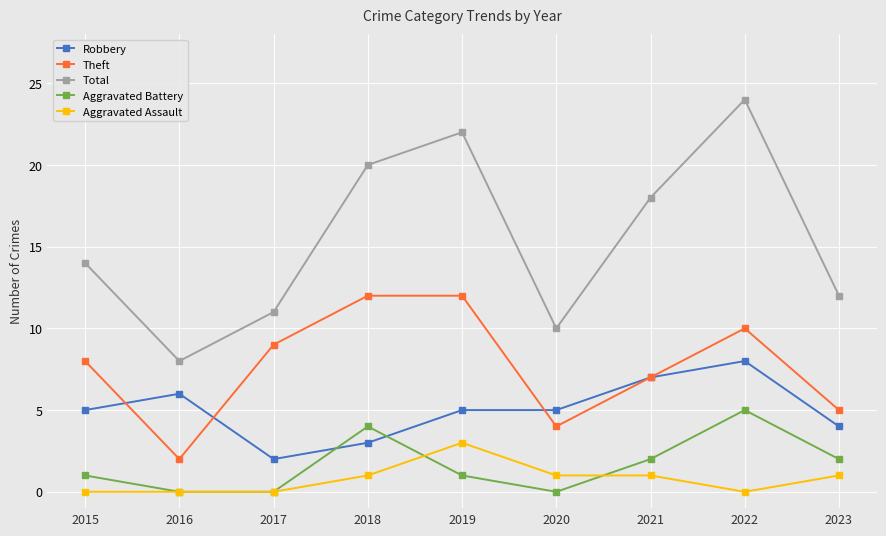

What is the maximum value shown in the chart?

24